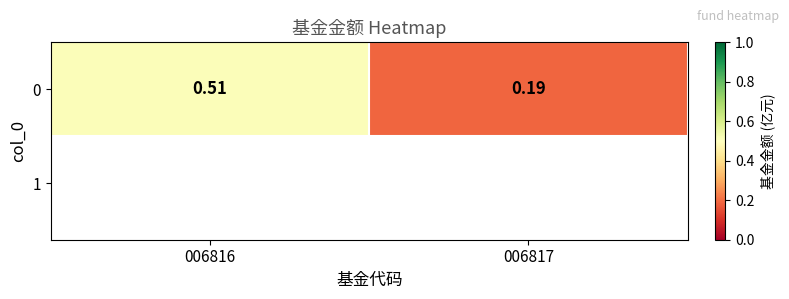

Reading left to right, extract all data points from this chart.

0.5	0.2